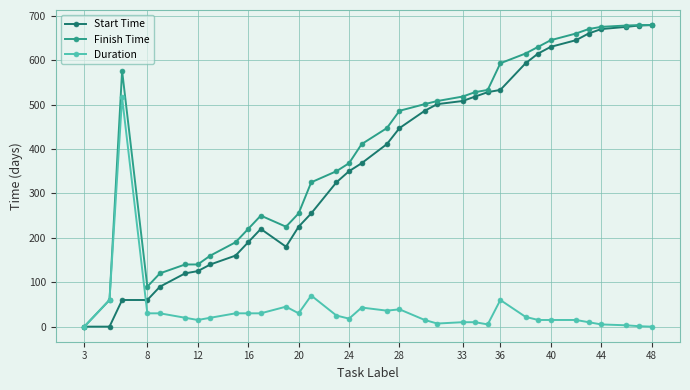

Which series has the largest total across all categories?

Finish Time